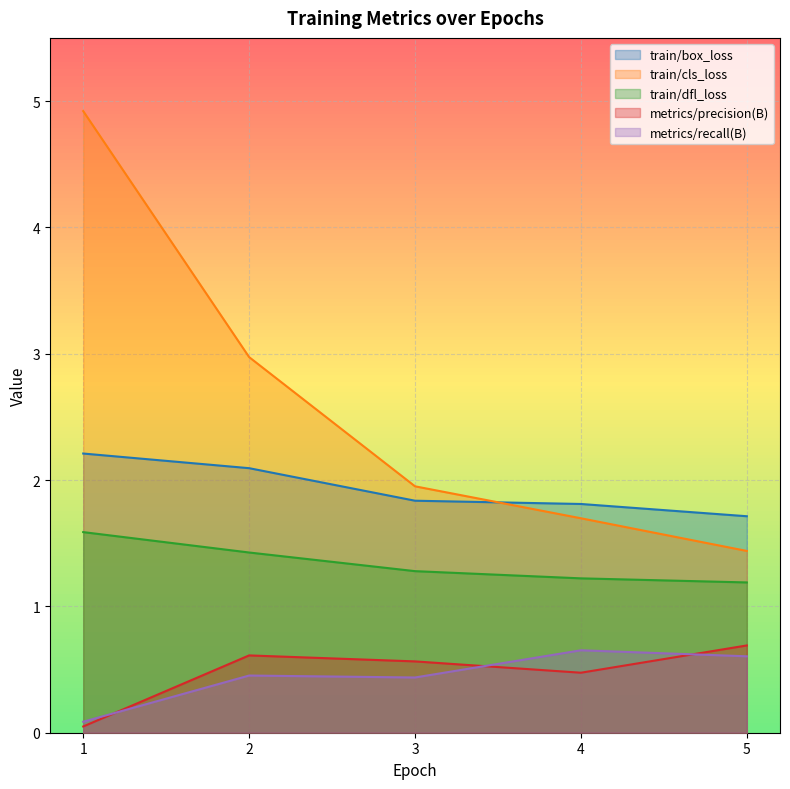

Which category has the lowest value in the train/dfl_loss series?

5